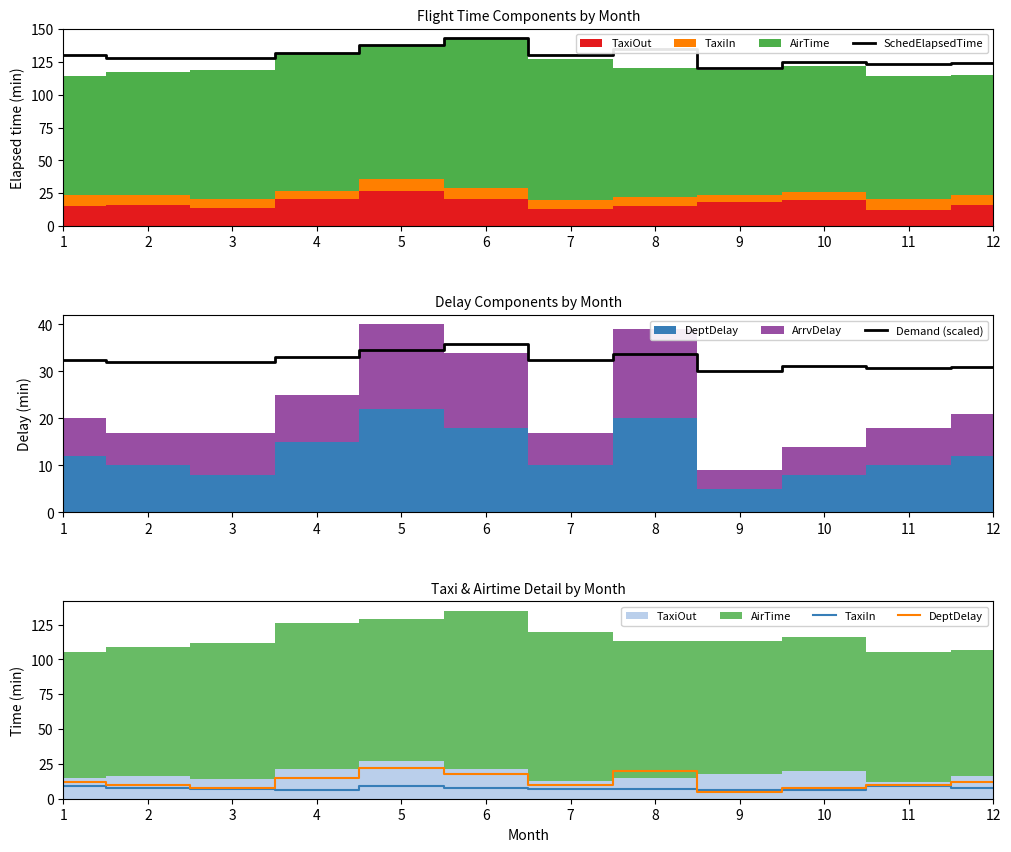

Rank the series at 1 from lowest to highest value.

TaxiIn, DeptDelay, Demand (scaled), SchedElapsedTime